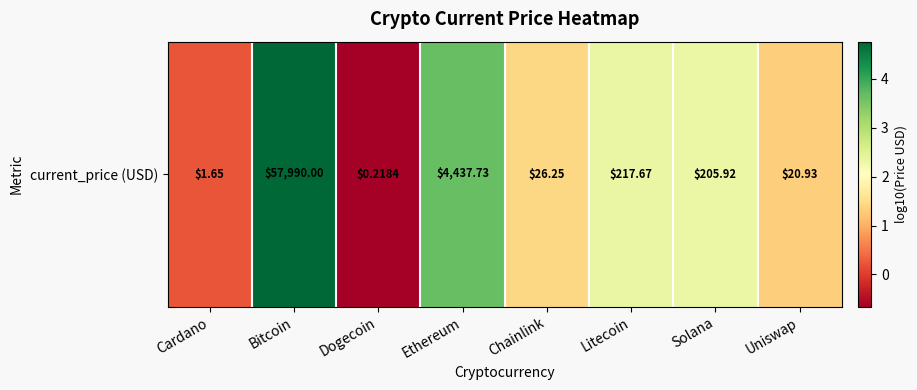

Is it true that the value at Cardano is 0.3?

False